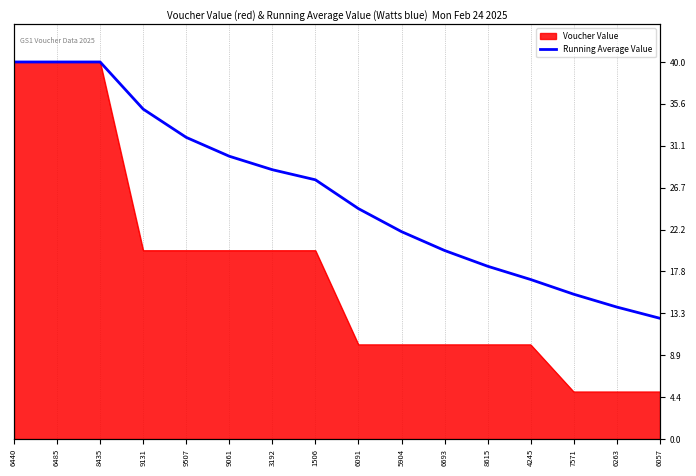

What is the average value?

26.1